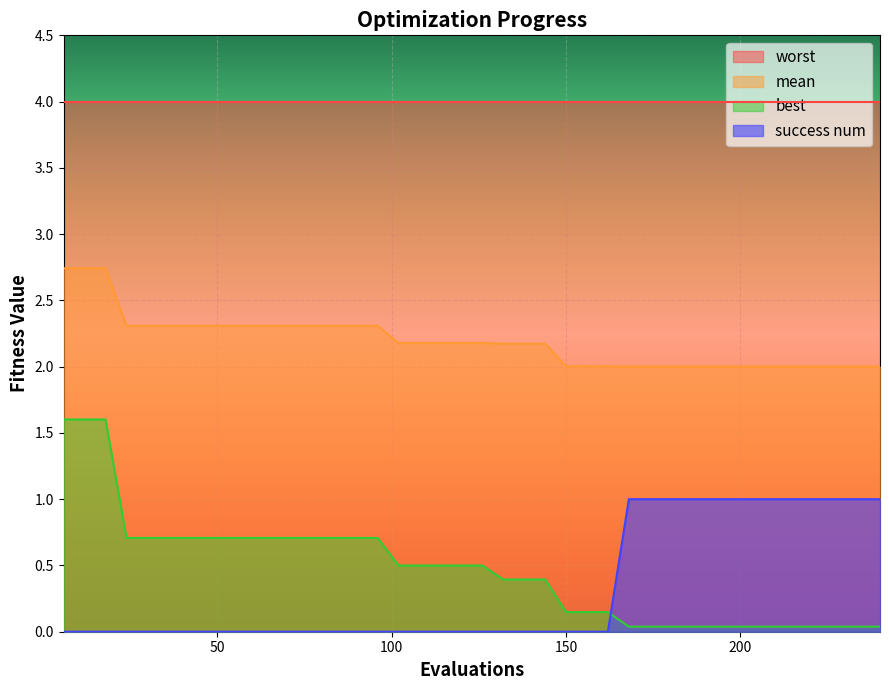

True or false: mean has more than 2 interior local peaks.

False